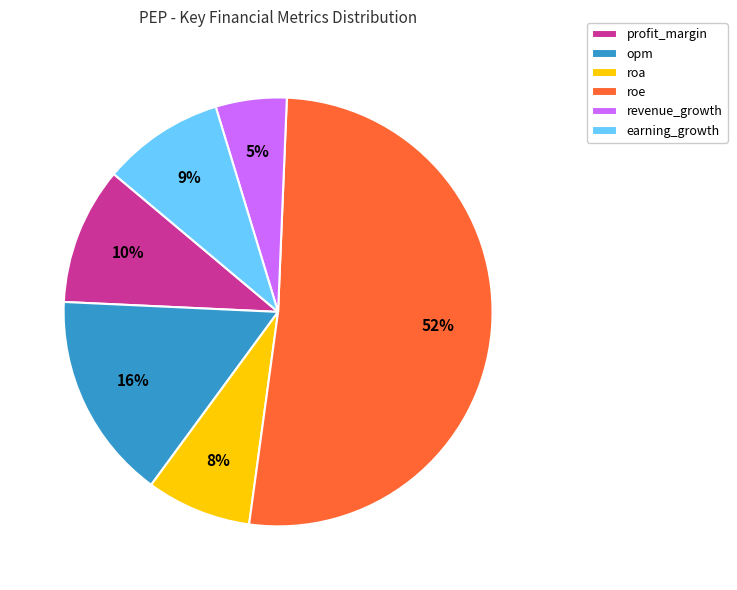

To the nearest percent, what percentage of the pie is profit_margin?

10%